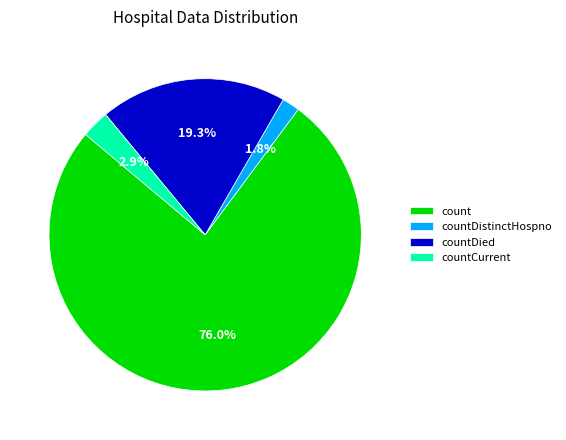

Which slice is the largest?

count